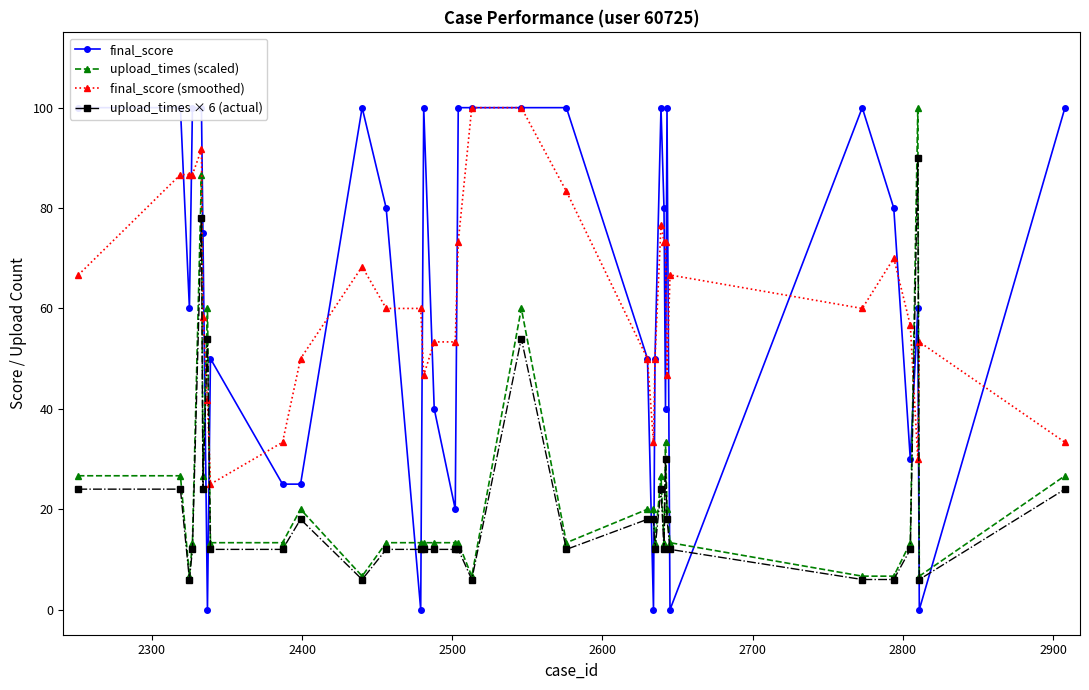

What is the sum of all upload_times (scaled) values?

780.0